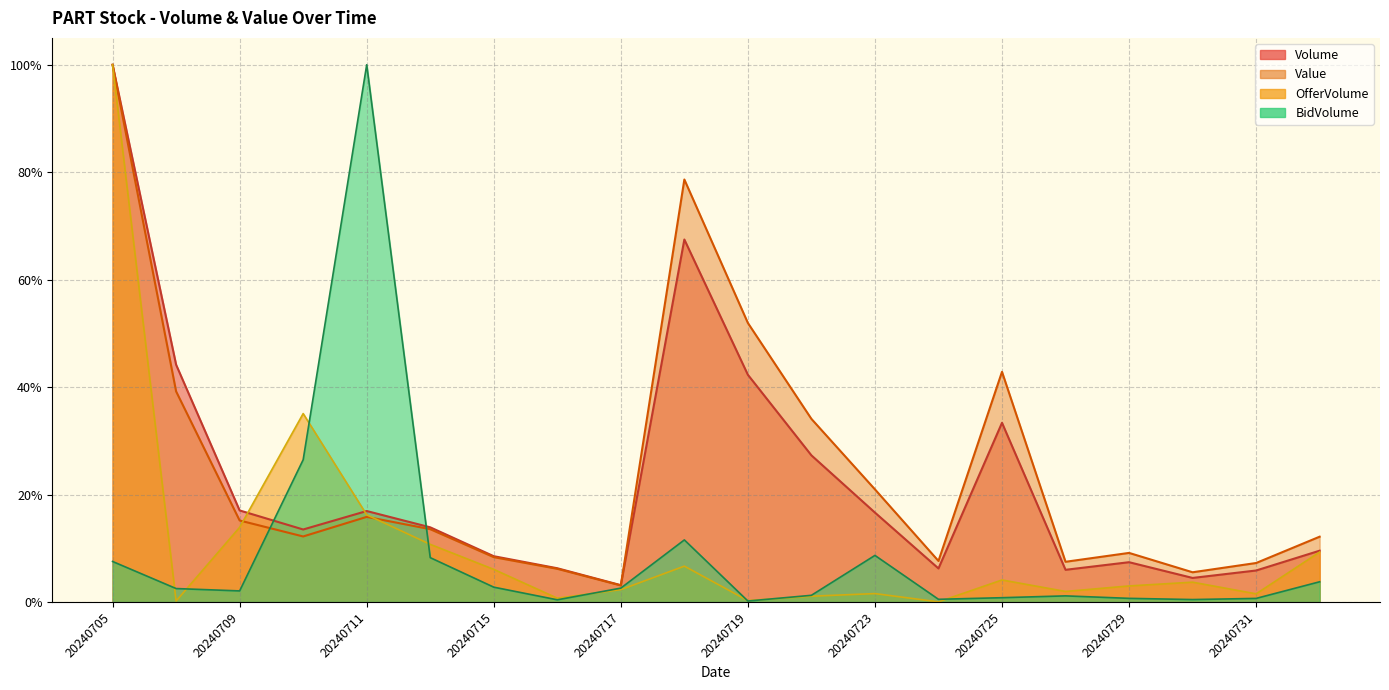

After their last crossing, which series has the higher values: BidVolume or Volume?

Volume